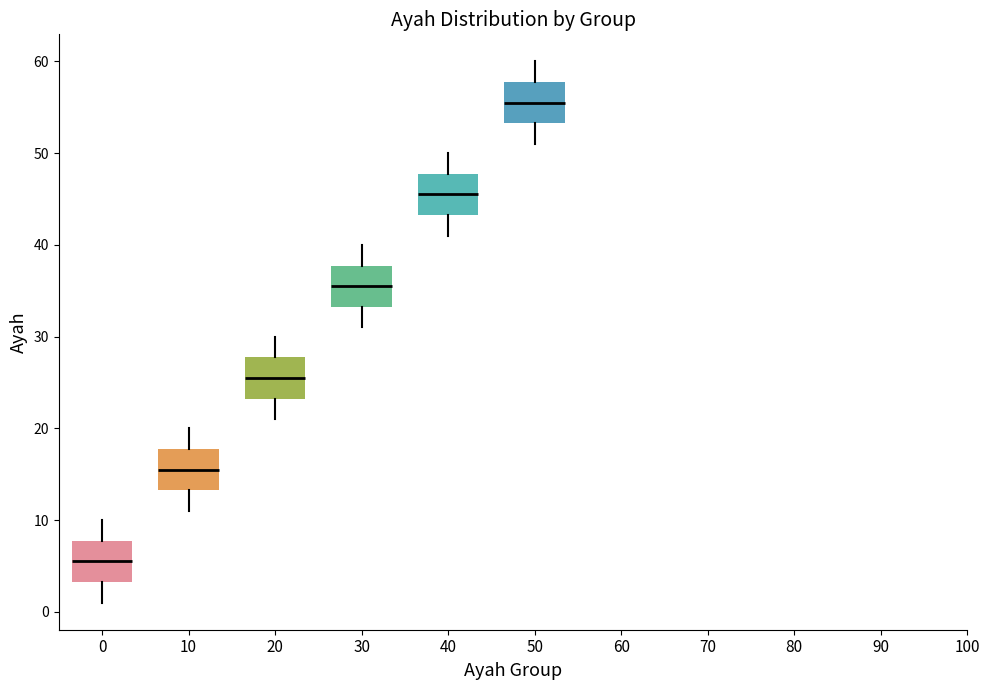

Where does the median line of the box at x = 0 sit on the y-axis? The values are not printed on the chart, so give them approximately, as read against the axis.

6